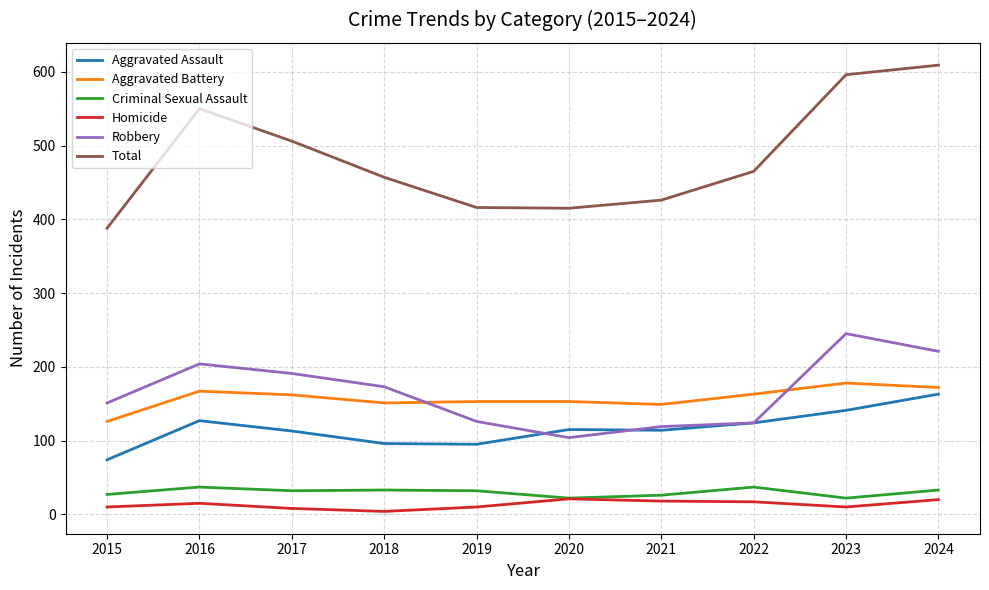

What is the smallest value displayed?

4